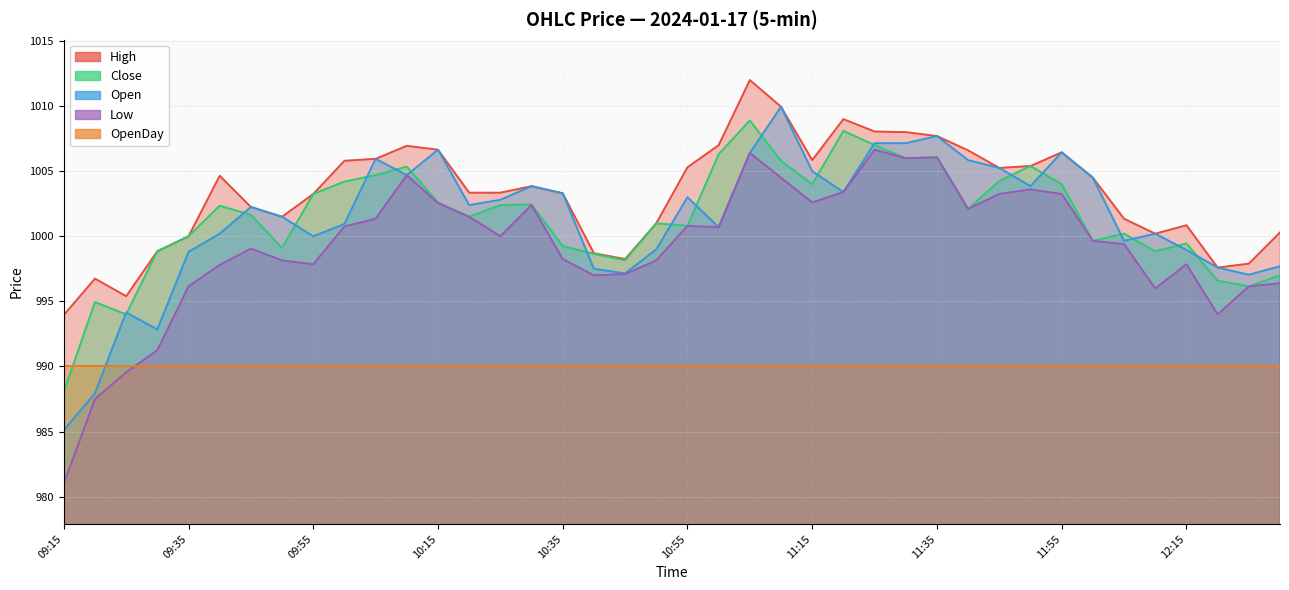

True or false: High and Low cross at least once.

False